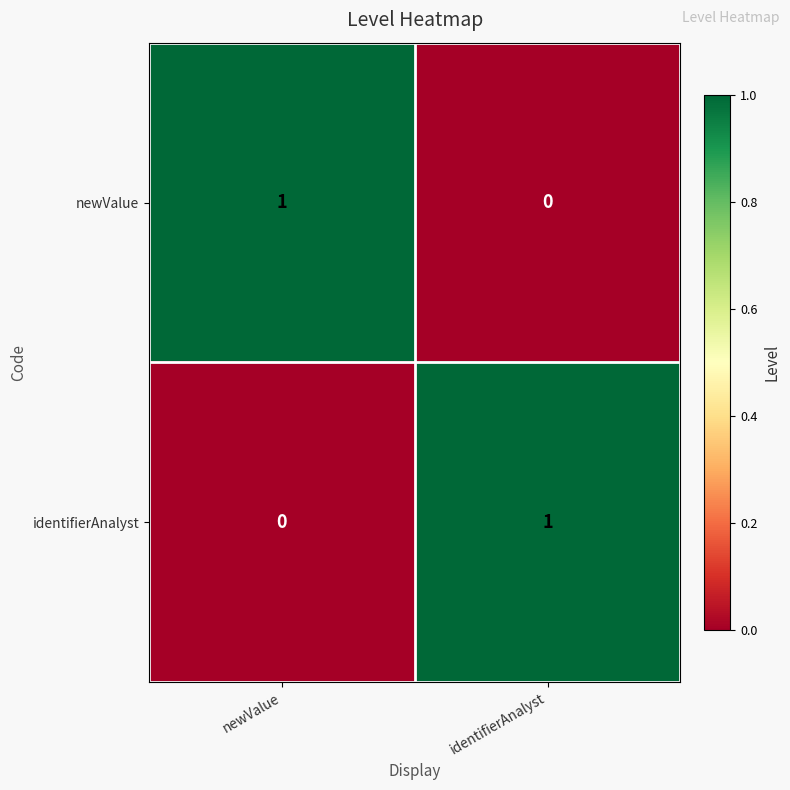

How many distinct data groups are displayed?

2